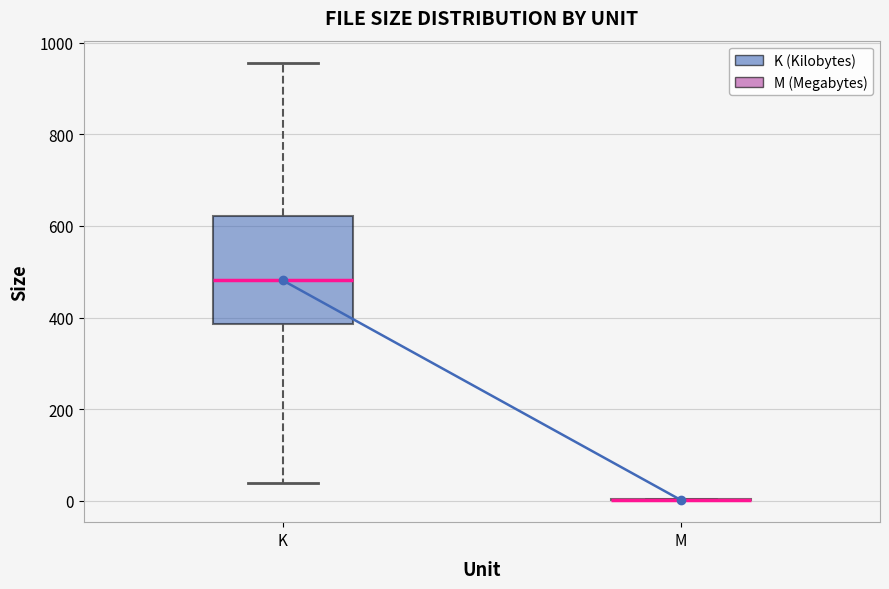

Reading left to right, read every box against the y-axis: the position of its median line, the range the box covers, and the ends of its whiskers. The values are not printed on the chart, so give them approximately, as read against the axis.

K: median 480, box 380 to 620, whiskers 40 to 960
M: box collapsed to a line at 0, whiskers 0 to 0